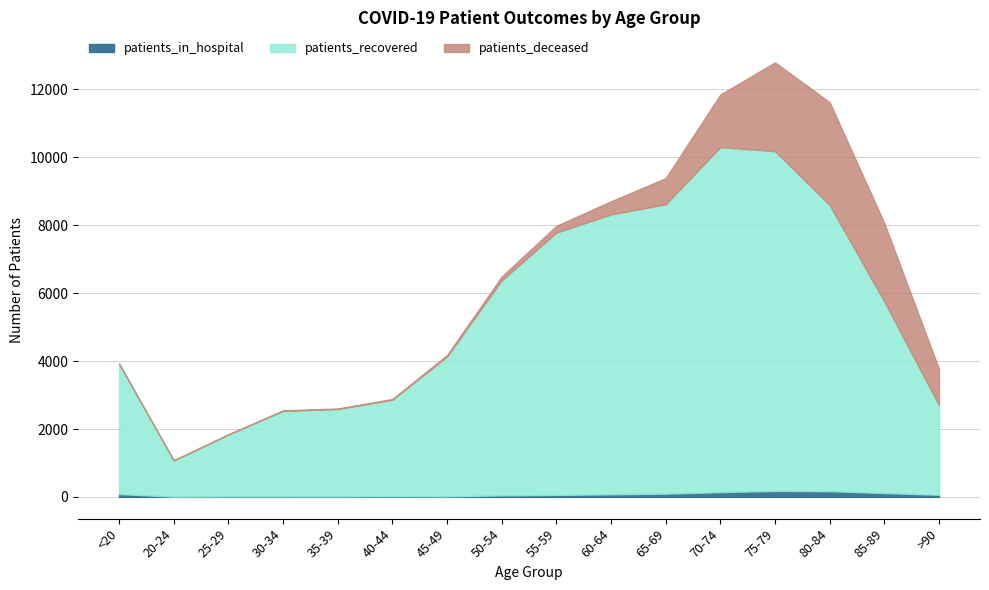

Which series has the widest spread of values?

patients_recovered